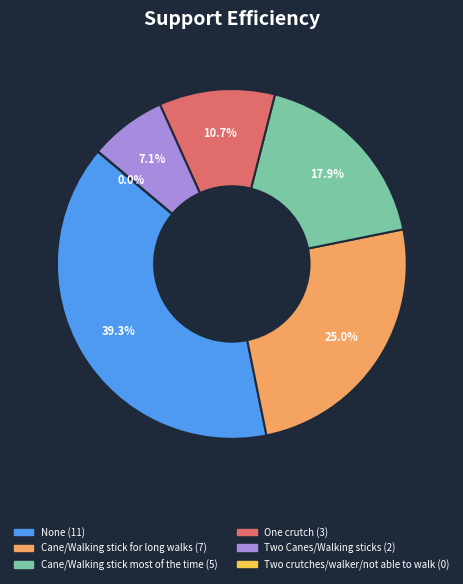

The Two Canes/Walking sticks (2) slice represents 7% of the pie. True or false?

True